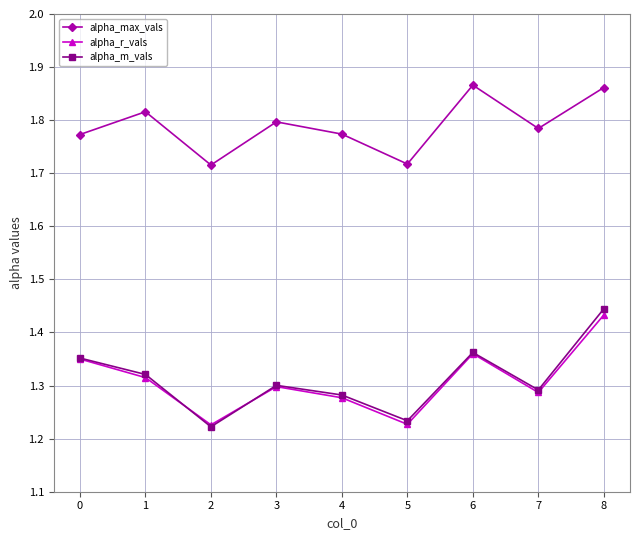

Between 1 and 2, which series saw the biggest shift?

alpha_max_vals